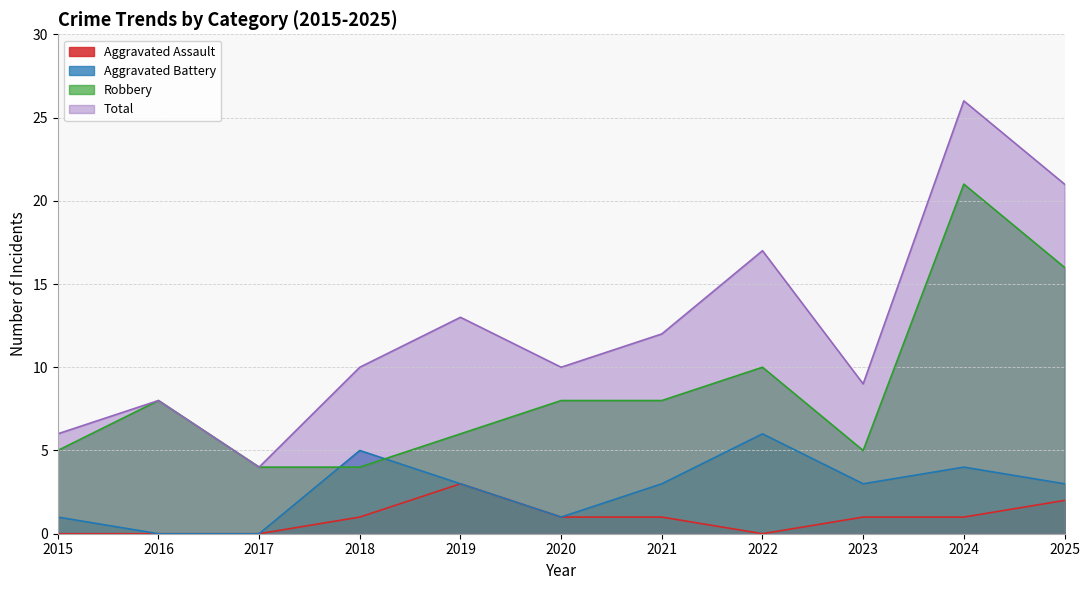

What is the sum of all Total values?

136